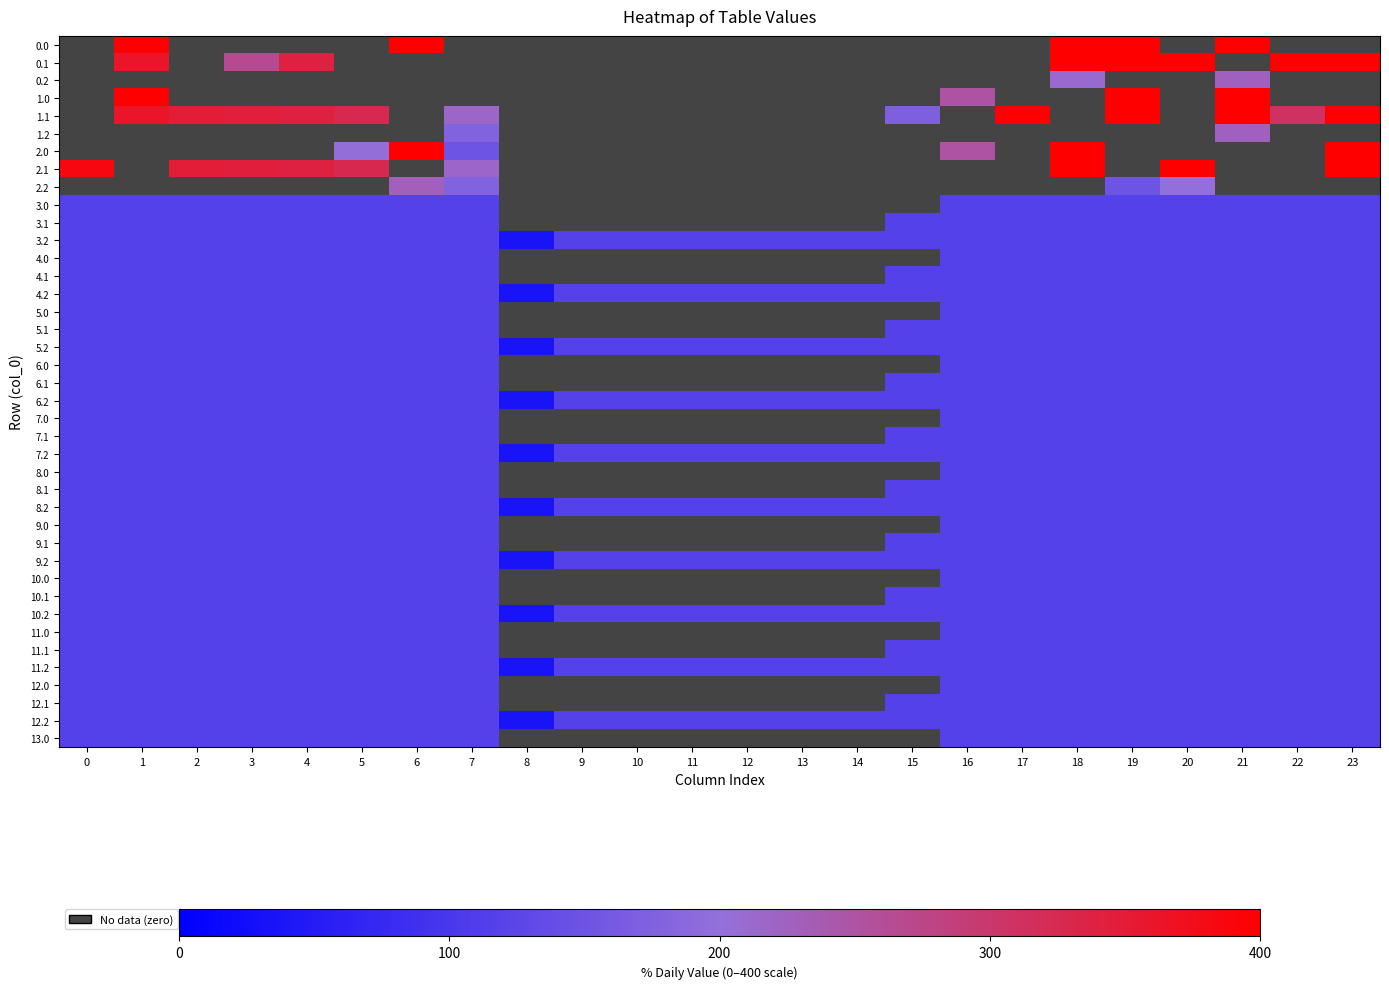

Rank the series at 22 from highest to lowest value.

0.0, 0.1, 0.2, 1.0, 1.1, 1.2, 2.0, 2.1, 2.2, 3.0, 3.1, 3.2, 4.0, 4.1, 4.2, 5.0, 5.1, 5.2, 6.0, 6.1, 6.2, 7.0, 7.1, 7.2, 8.0, 8.1, 8.2, 9.0, 9.1, 9.2, 10.0, 10.1, 10.2, 11.0, 11.1, 11.2, 12.0, 12.1, 12.2, 13.0